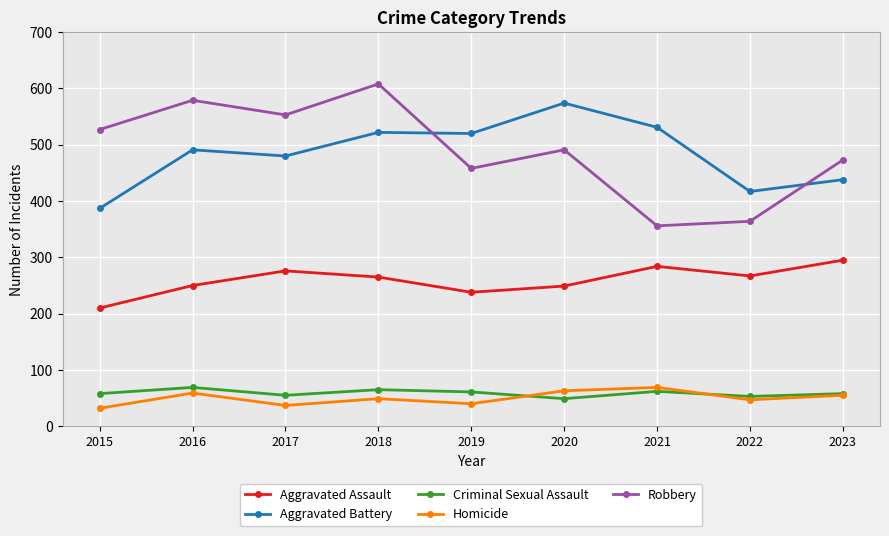

How many interior local peaks does the Aggravated Assault series have?

2